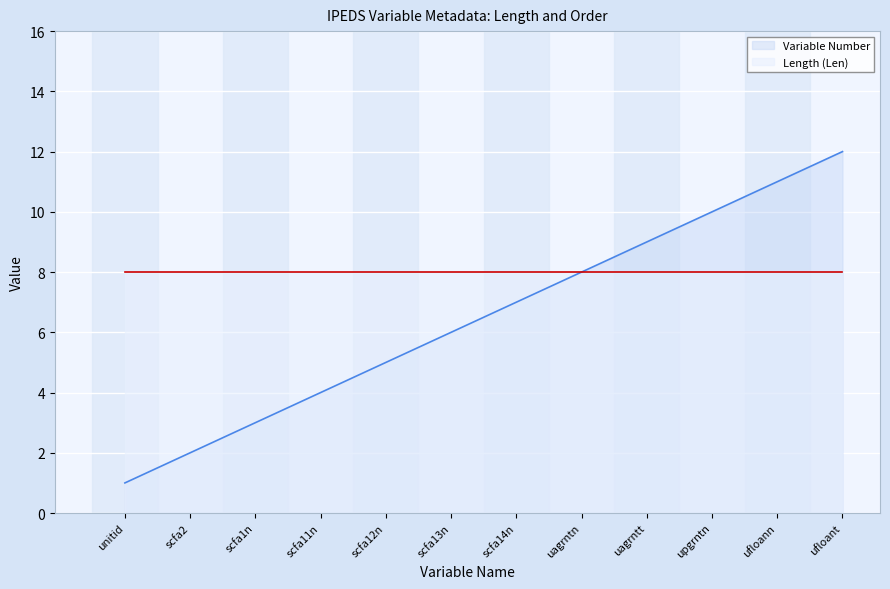

What is the maximum value shown in the chart?

12